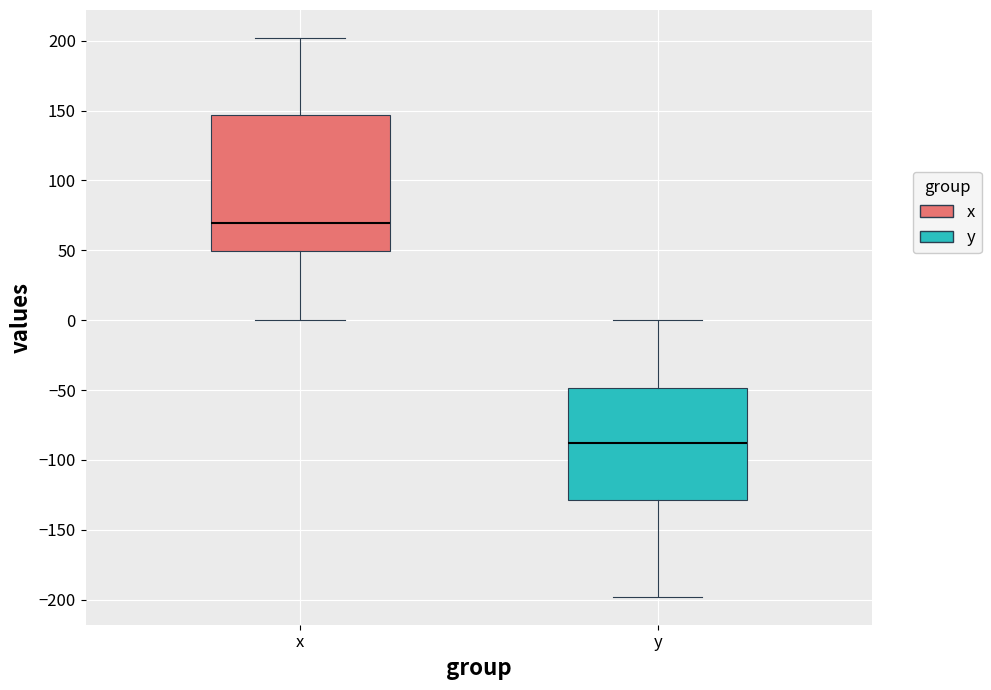

Where does the upper whisker of the box for y end on the y-axis? The values are not printed on the chart, so give them approximately, as read against the axis.

0